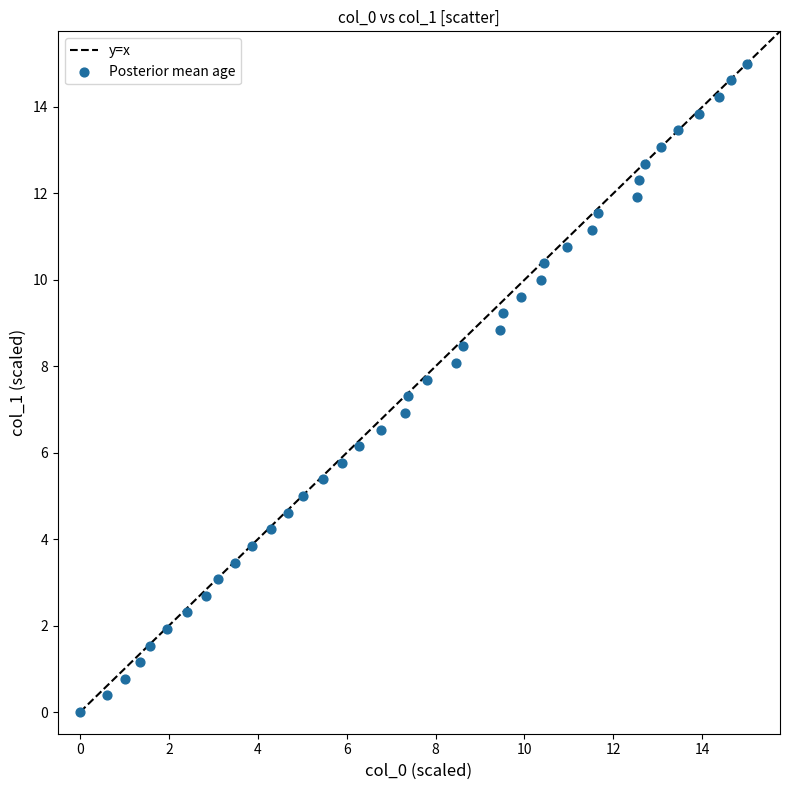

What is the range of Y values (max minus min)?

15.0